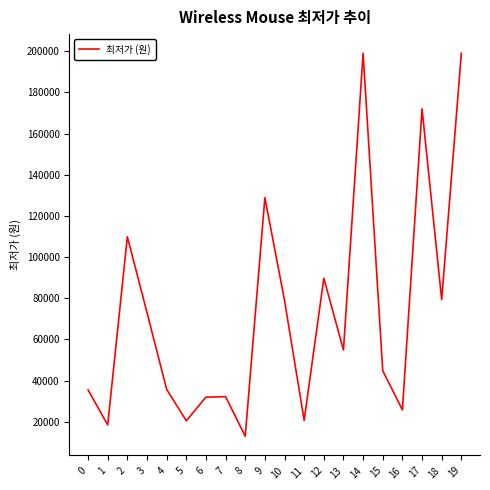

The value at 16 is 25800. True or false?

True